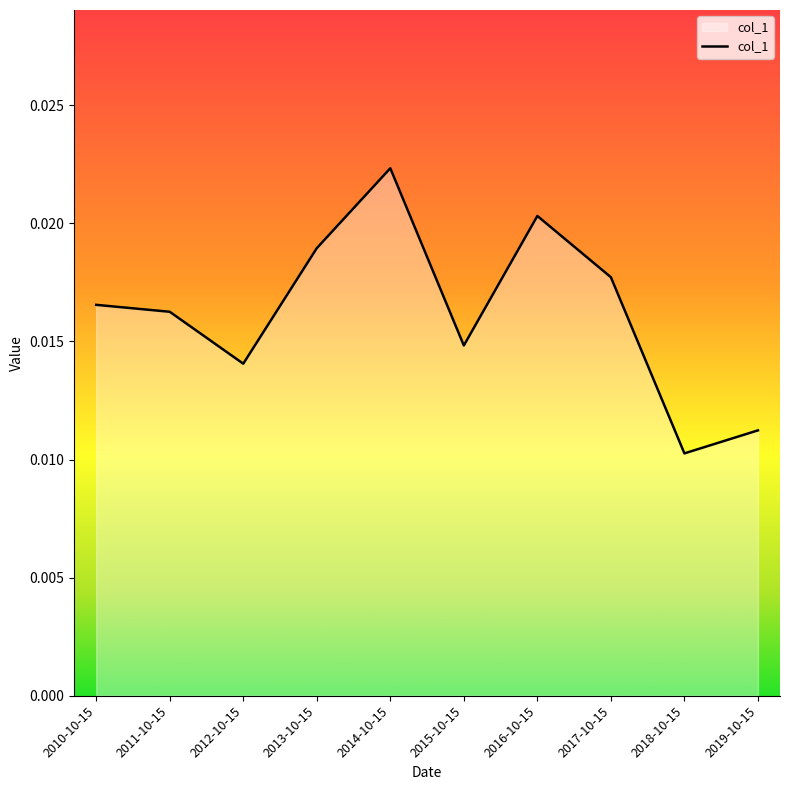

Which category has the highest value across all series?

2014-10-15